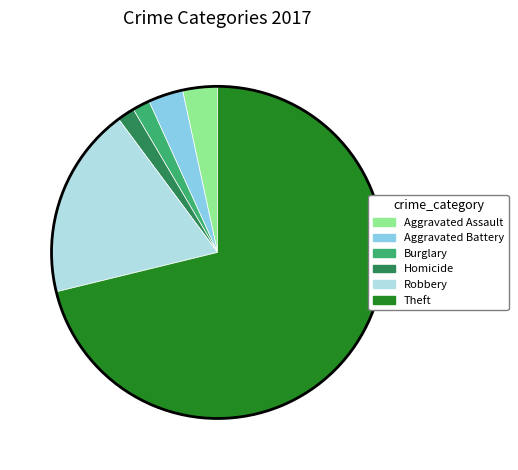

Is there any slice that represents more than half of the pie?

Yes